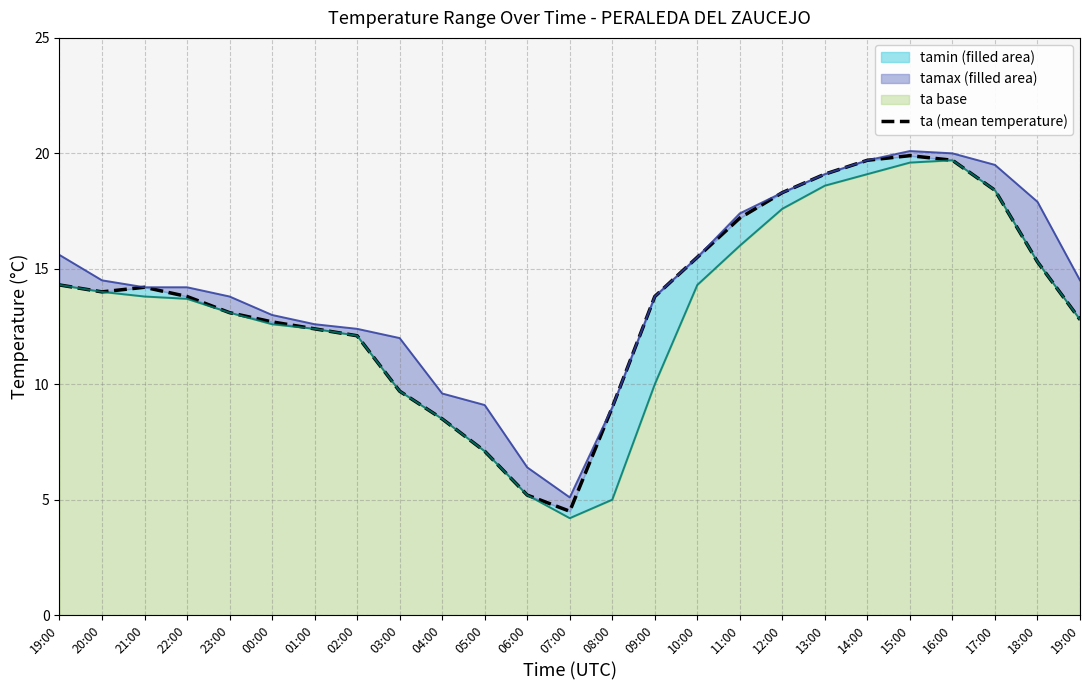

What is the smallest value displayed?

4.5